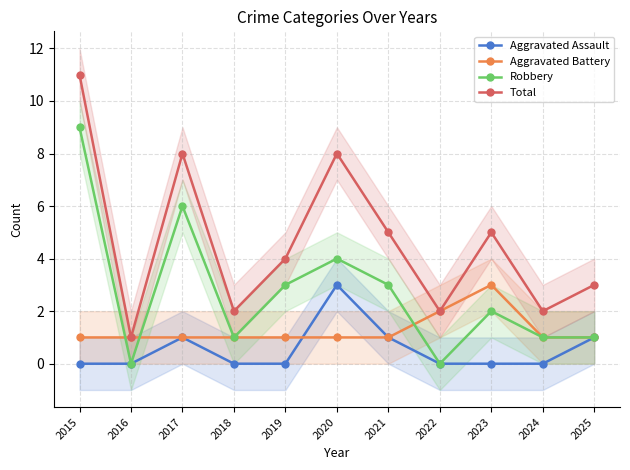

What is the spread (max minus min) of values at 2017?

7